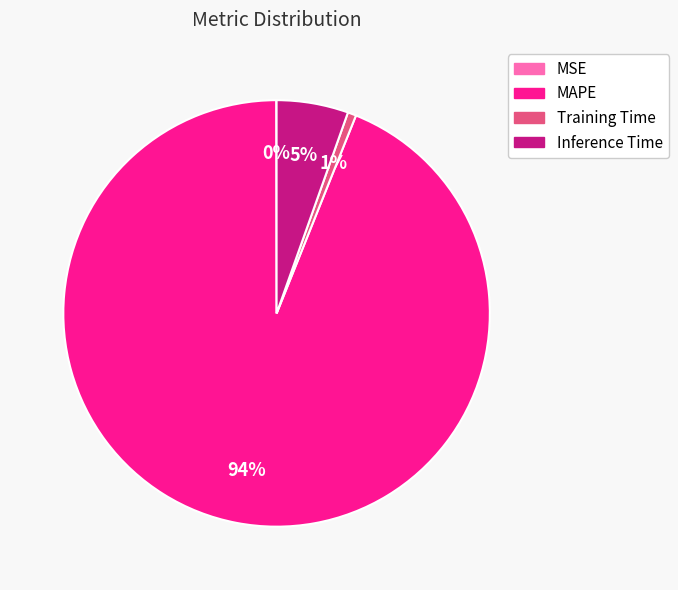

To the nearest percent, what is the average slice percentage?

25%